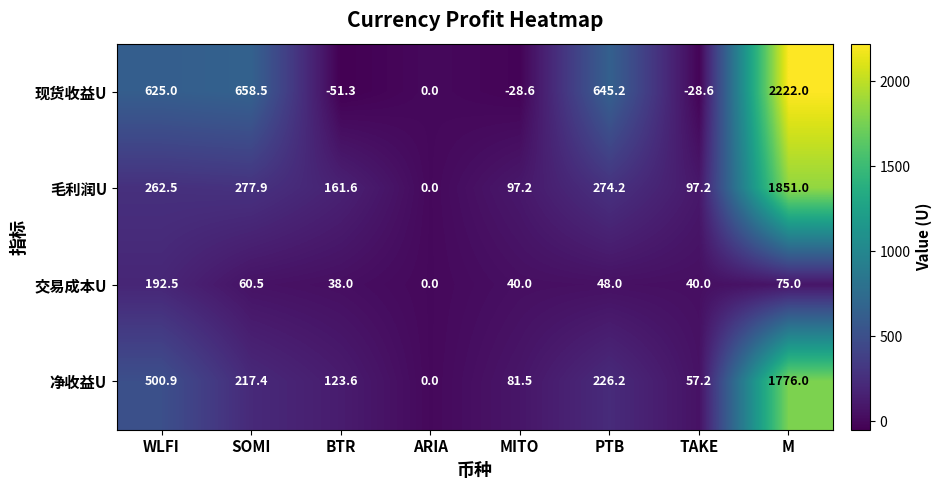

At which label is 净收益U closest to 888?

WLFI